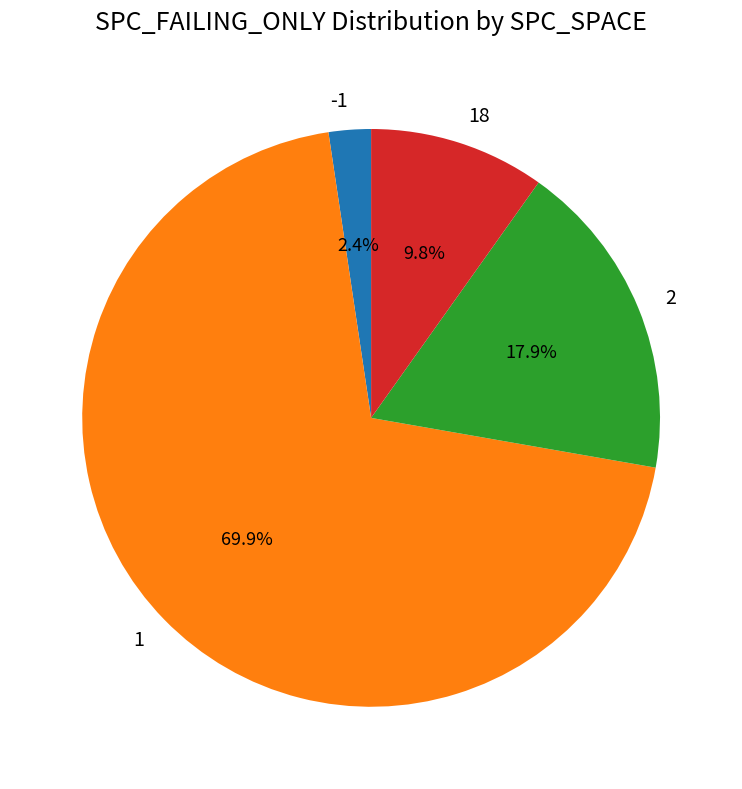

Approximately how many times larger is the value at 2 compared to 1?

0.3